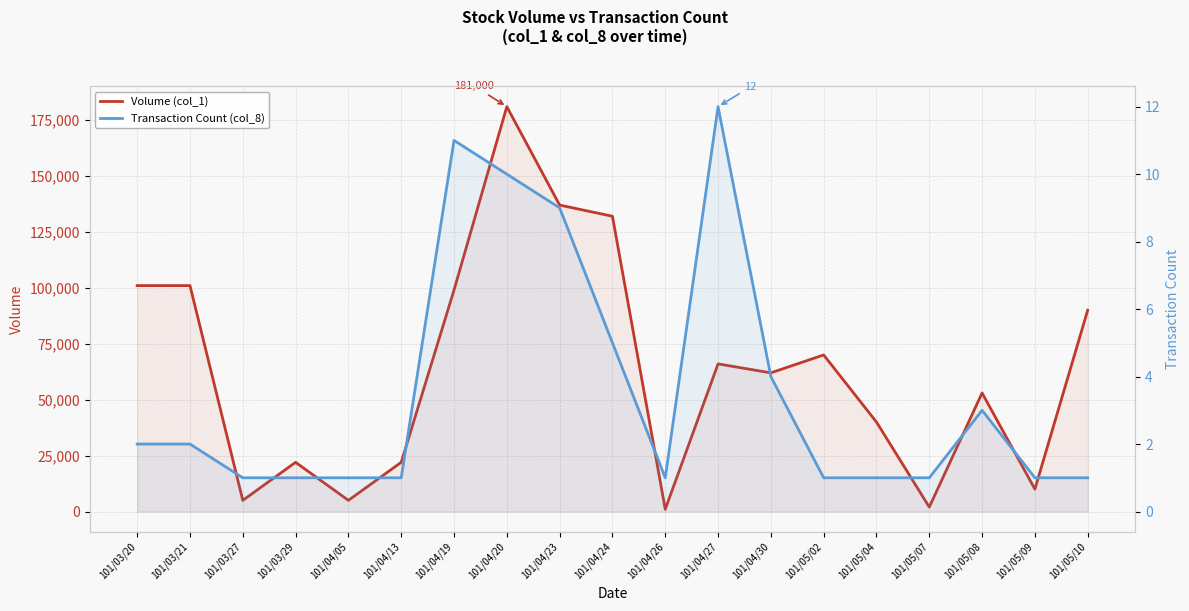

What position from the right is 101/03/21?

18